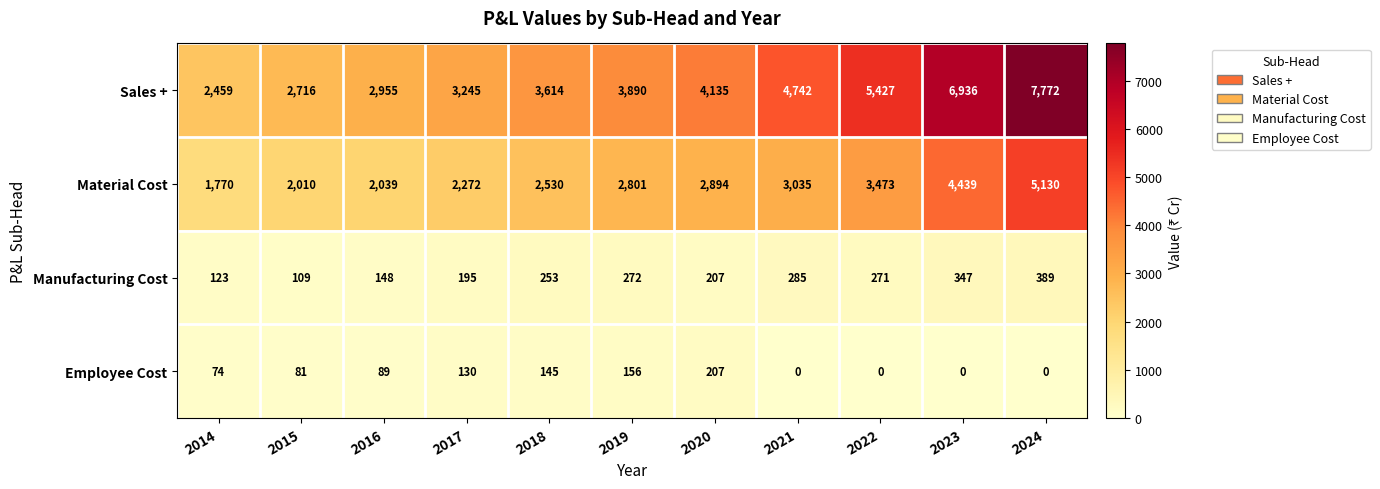

Rank the series by their maximum value, from lowest to highest.

Employee Cost, Manufacturing Cost, Material Cost, Sales +